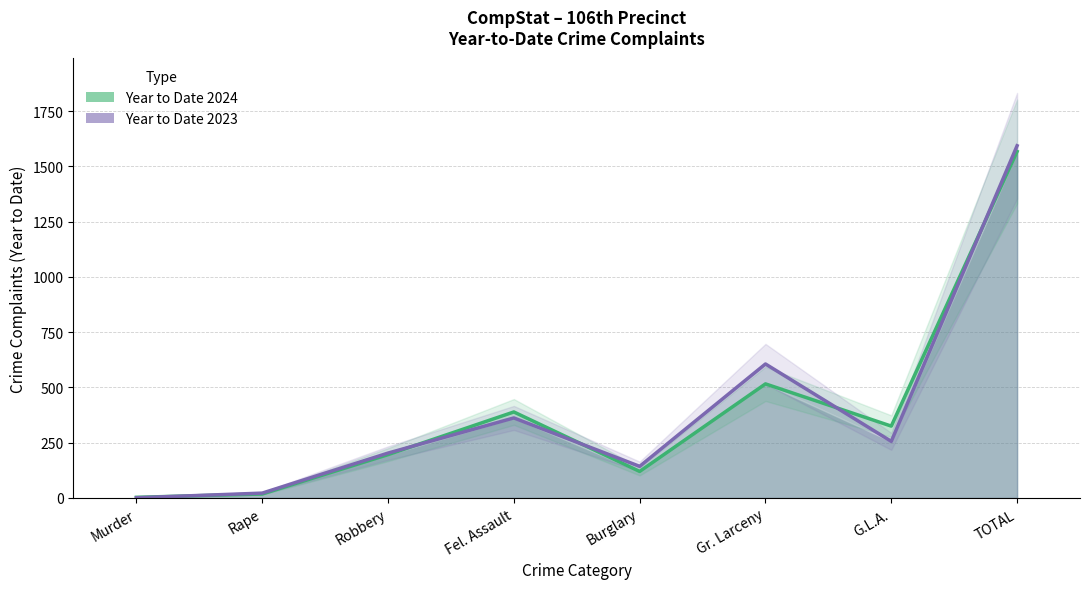

Which series has the widest spread of values?

Year to Date 2023